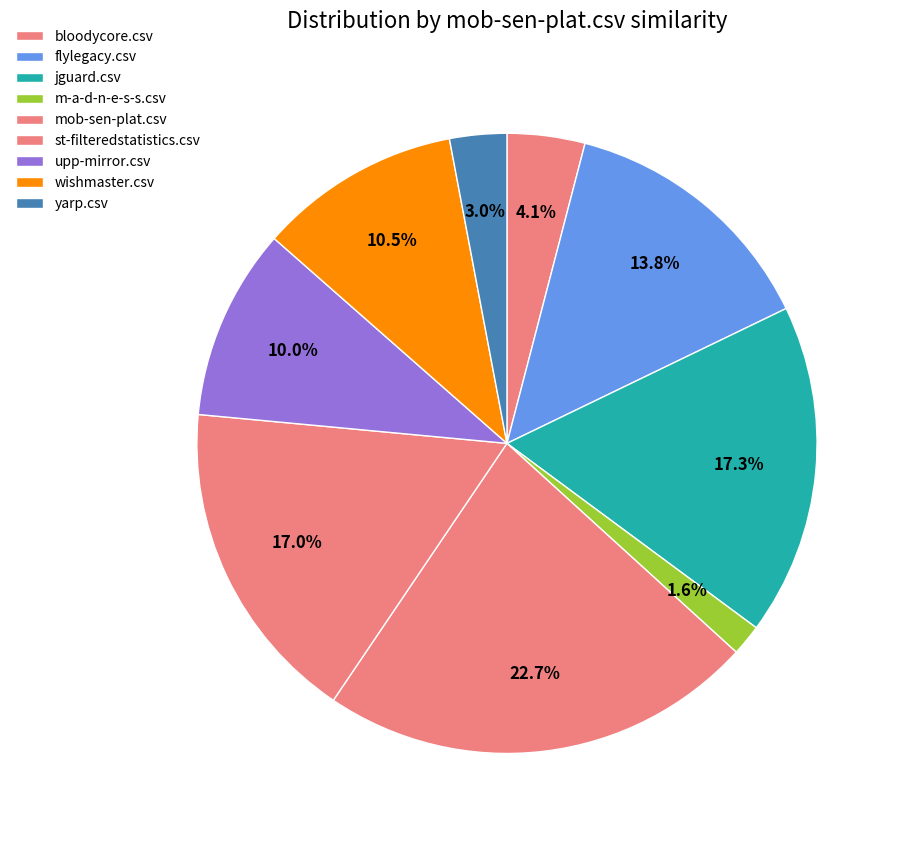

Which slice is the largest?

mob-sen-plat.csv